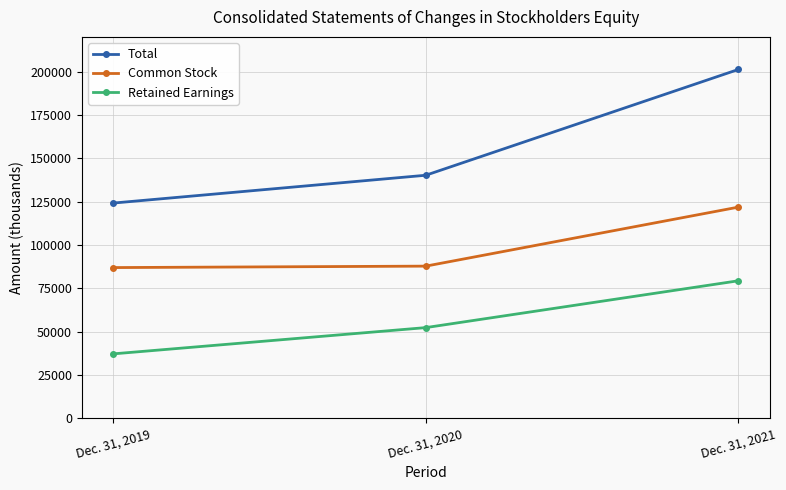

Is the value of Retained Earnings at Dec. 31, 2020 greater than the value of Total at Dec. 31, 2021?

No